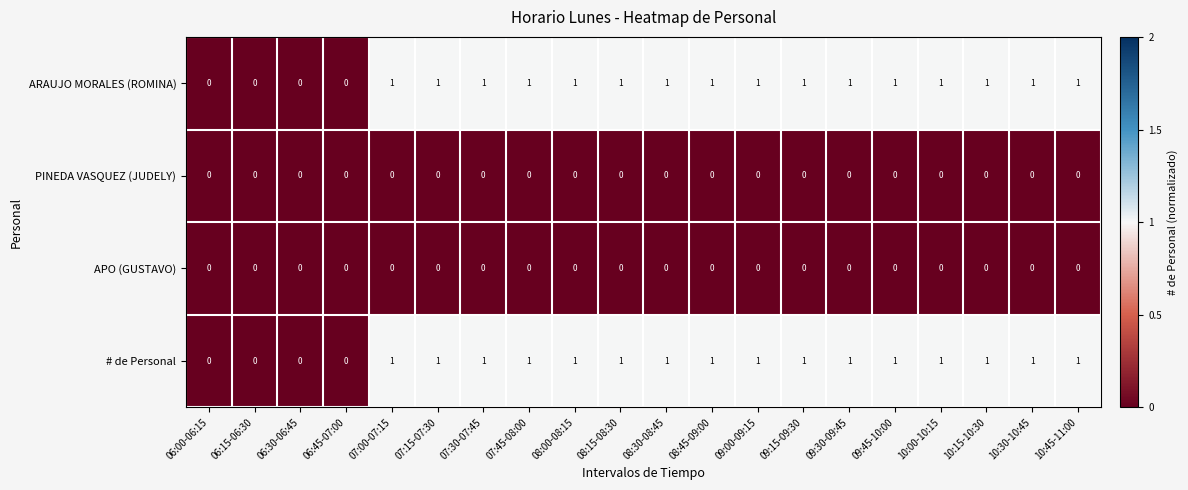

What is the sum of all # de Personal values?

16